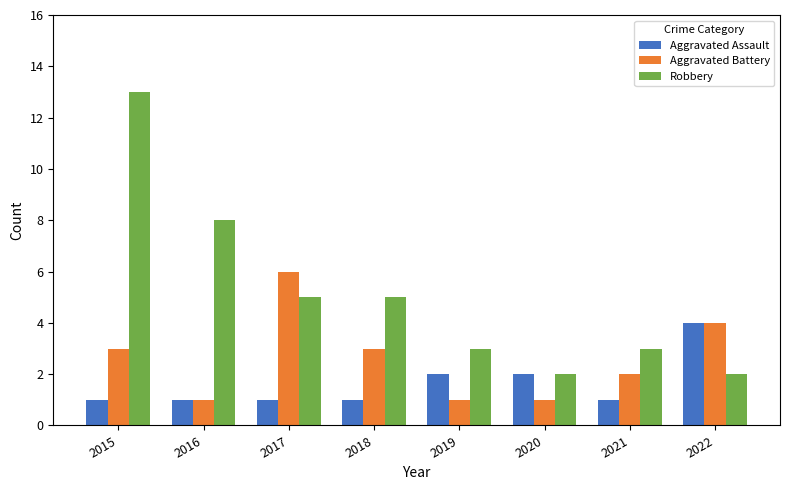

The Aggravated Battery series shows 6 at 2017. True or false?

True